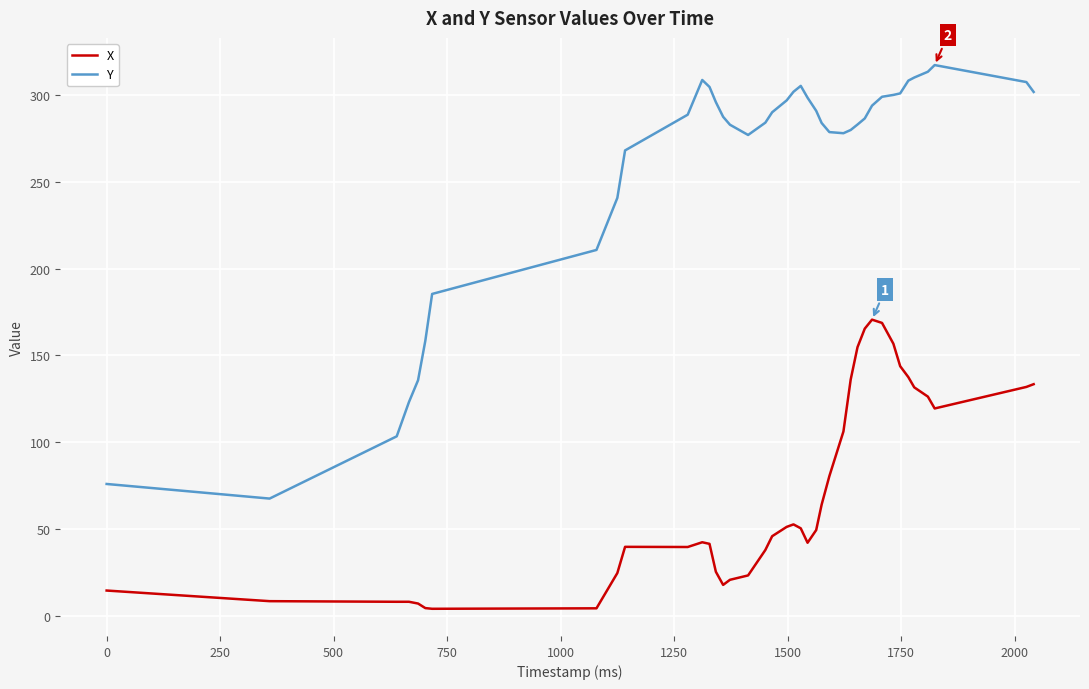

Which series has the largest range (max minus min)?

Y